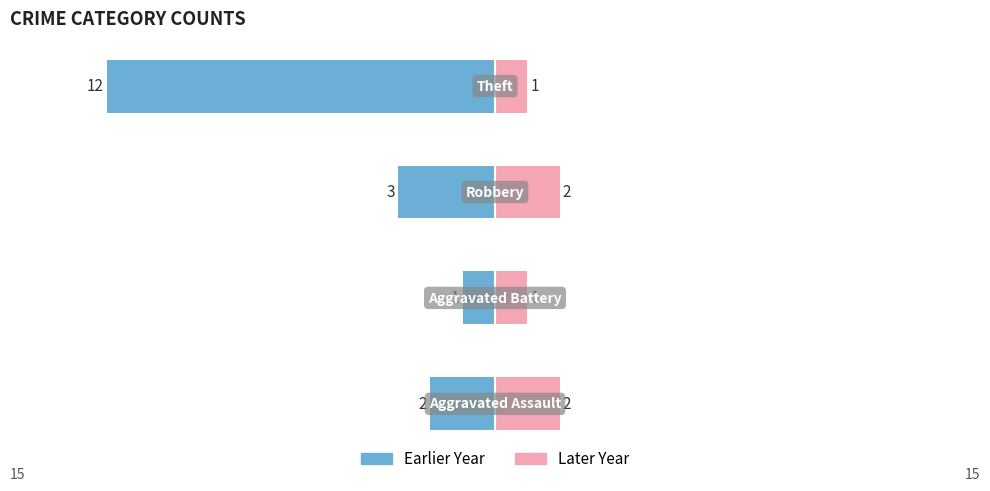

Reading left to right, extract all data points from this chart.

Earlier Year: −15=-2	−10=-1	−5=-3	0=-12
Later Year: −15=2	−10=1	−5=2	0=1